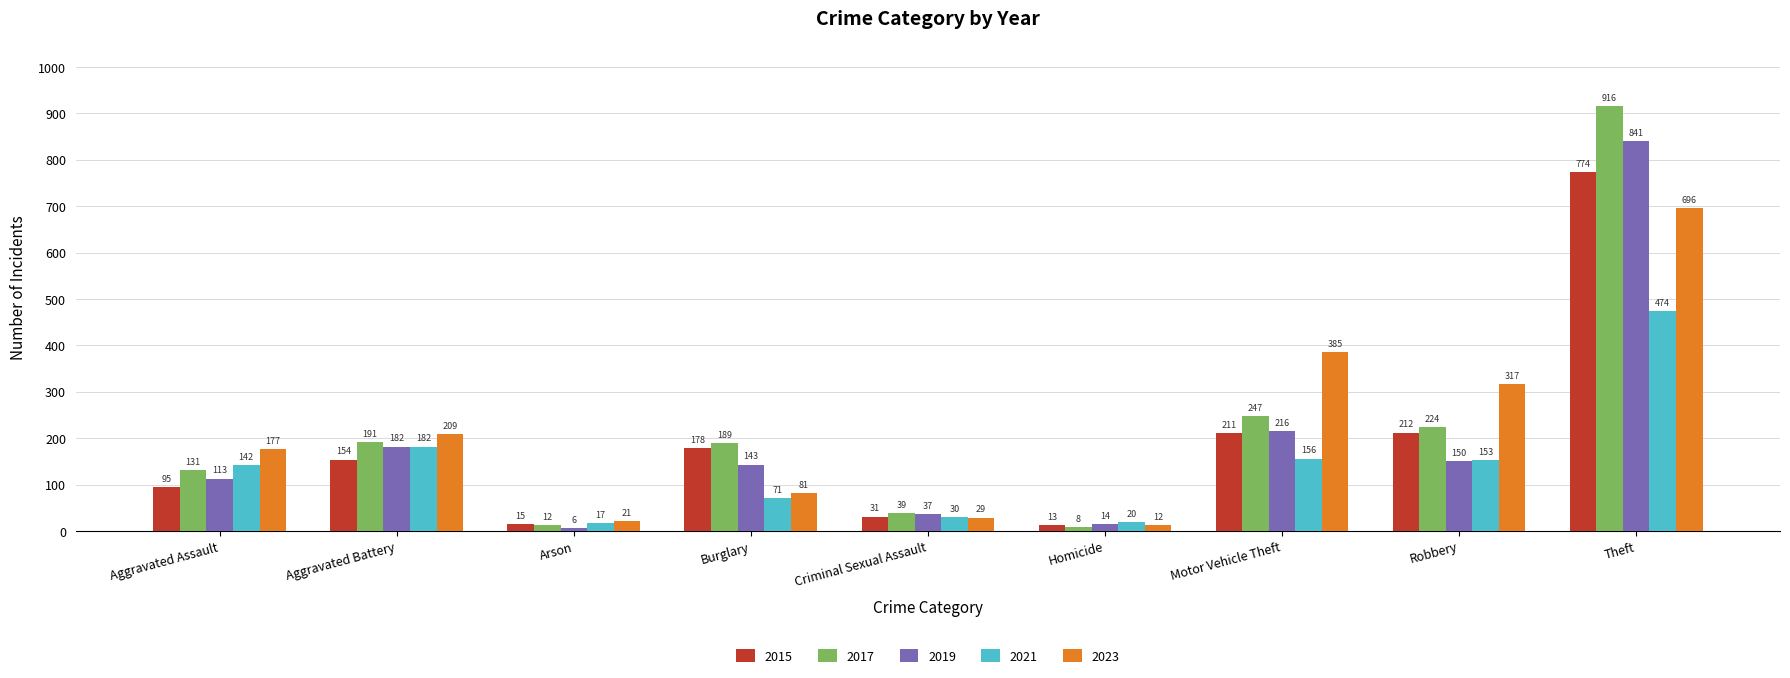

What is the total value across all series at Aggravated Assault?

658